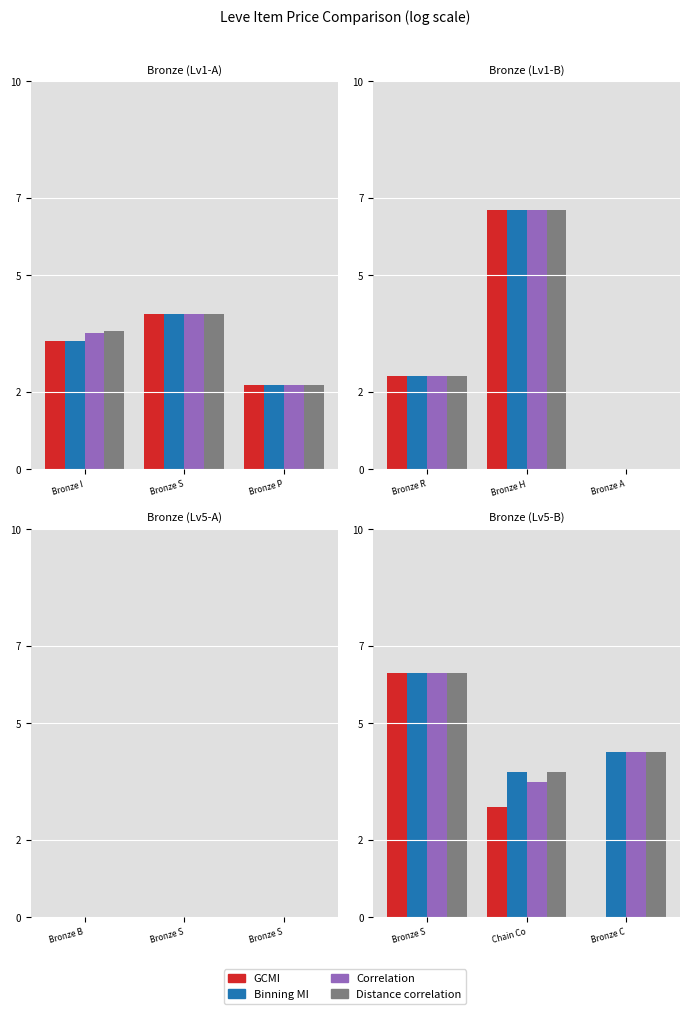

How many categories are shown in the chart?

3